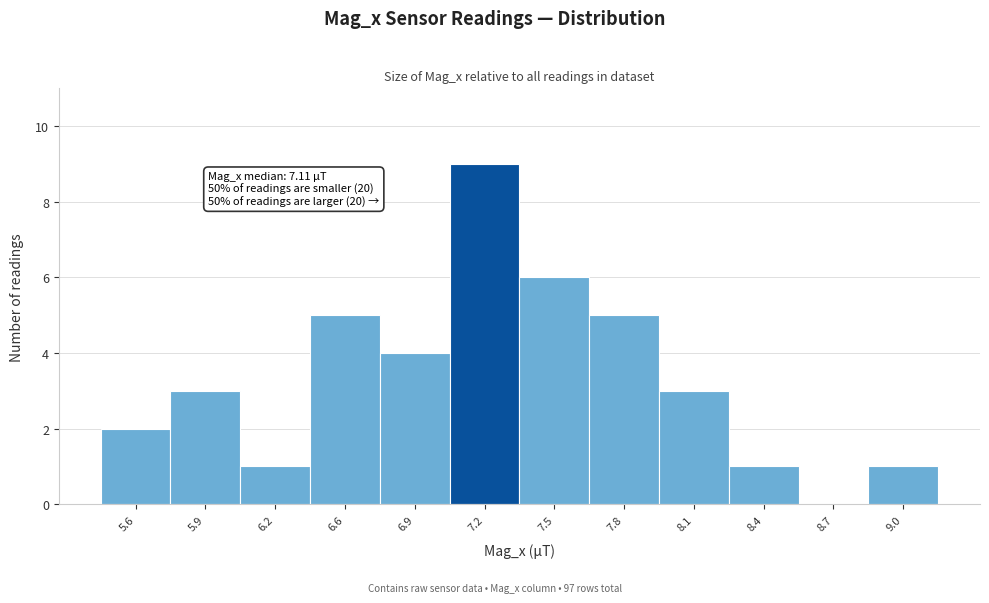

Reading left to right, extract all data points from this chart.

5.6=2	5.9=3	6.2=1	6.6=5	6.9=4	7.2=9	7.5=6	7.8=5	8.1=3	8.4=1	8.7=0	9.0=1